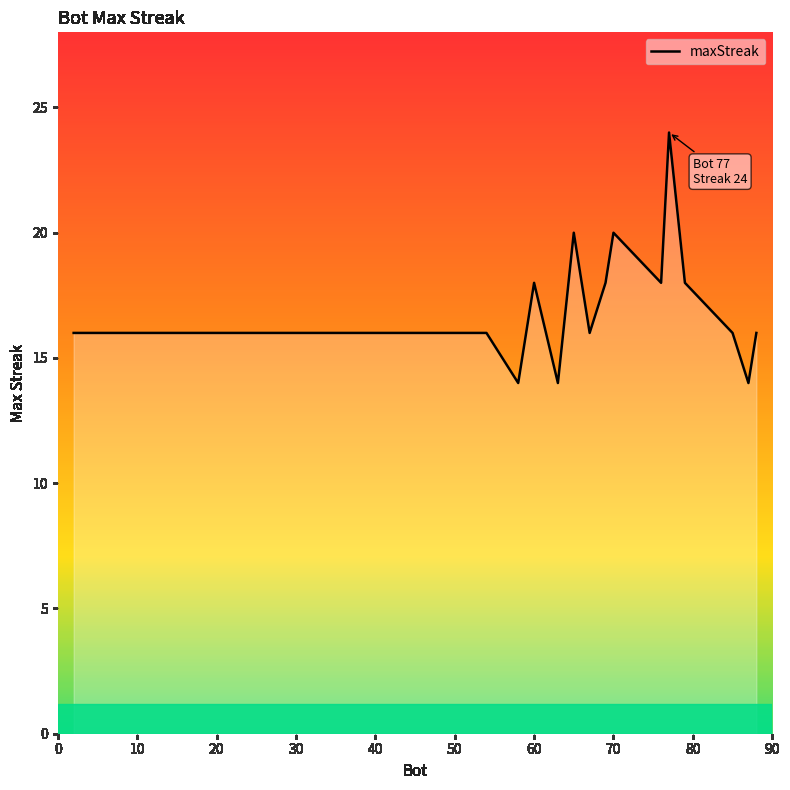

How many series are shown in this chart?

1